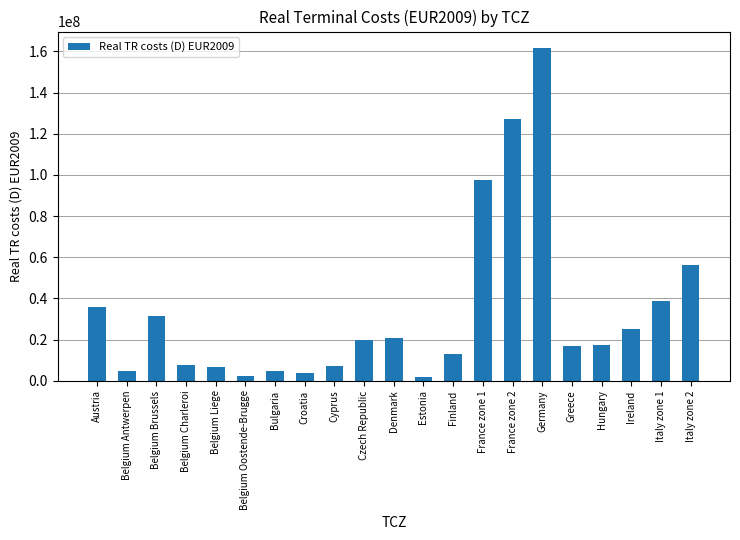

At which label does the data first exceed 17330420?

Austria